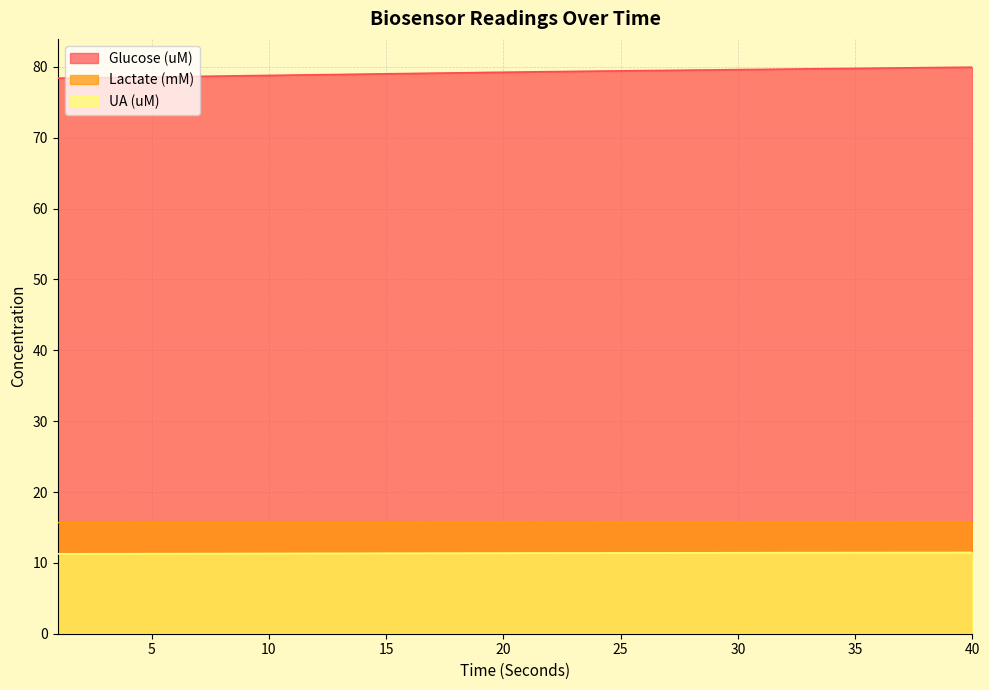

Rank the categories by UA (uM) value from highest to lowest.

40, 37, 38, 39, 35, 36, 32, 33, 34, 30, 31, 28, 29, 25, 26, 27, 23, 24, 21, 22, 19, 20, 17, 18, 15, 16, 14, 12, 13, 10, 11, 9, 7, 8, 5, 6, 3, 4, 1, 2